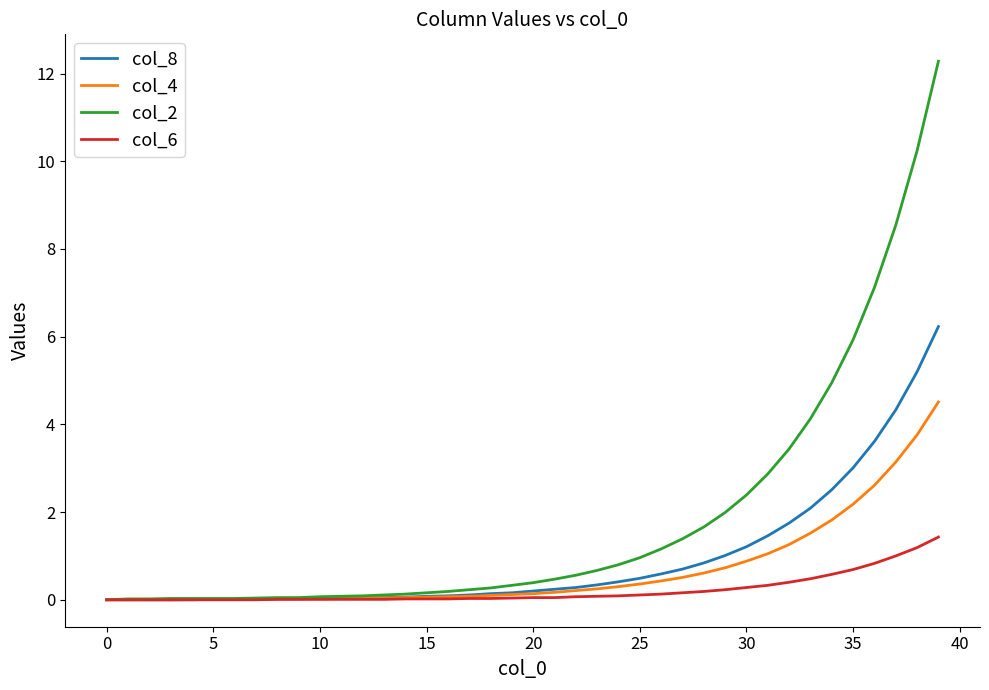

How many series are shown in this chart?

4